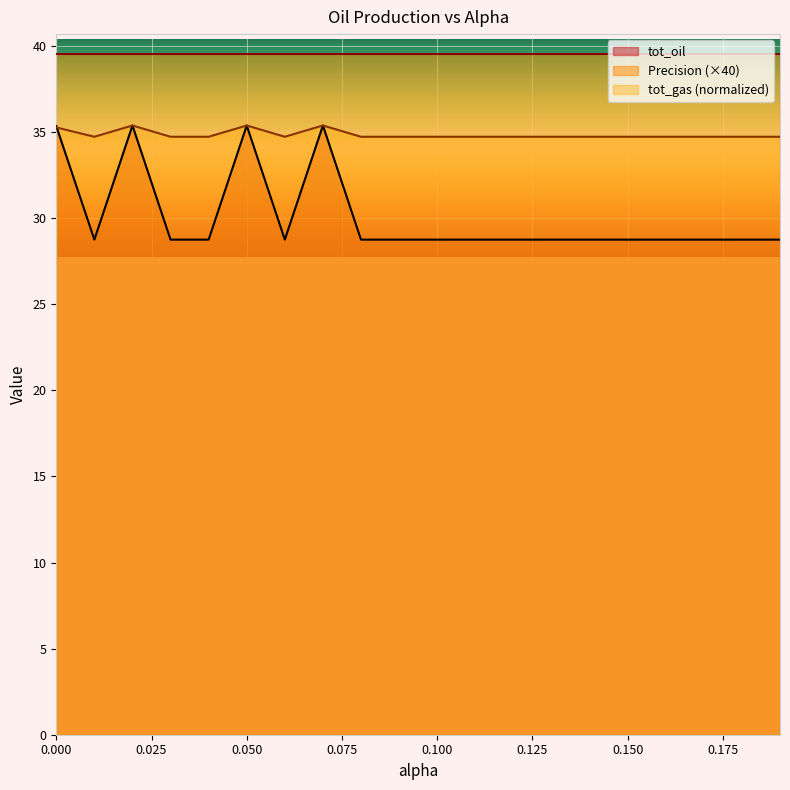

Where is tot_oil nearest to the value 32?

0.08